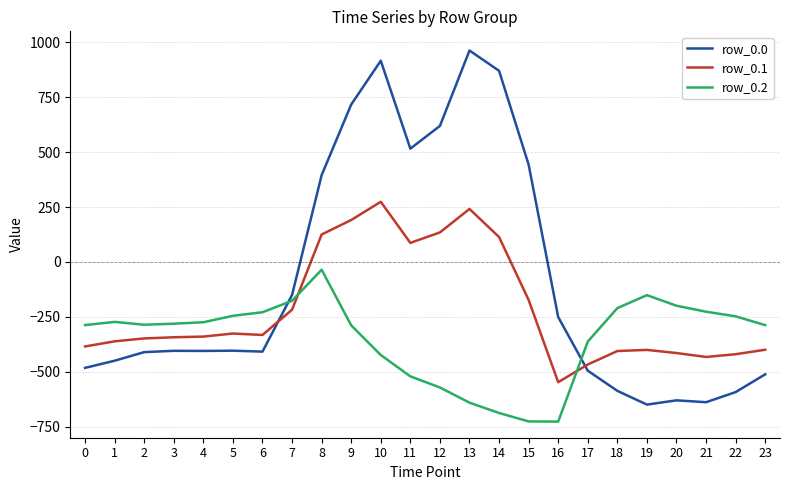

What is the approximate value of row_0.1 at 21?

-432.4